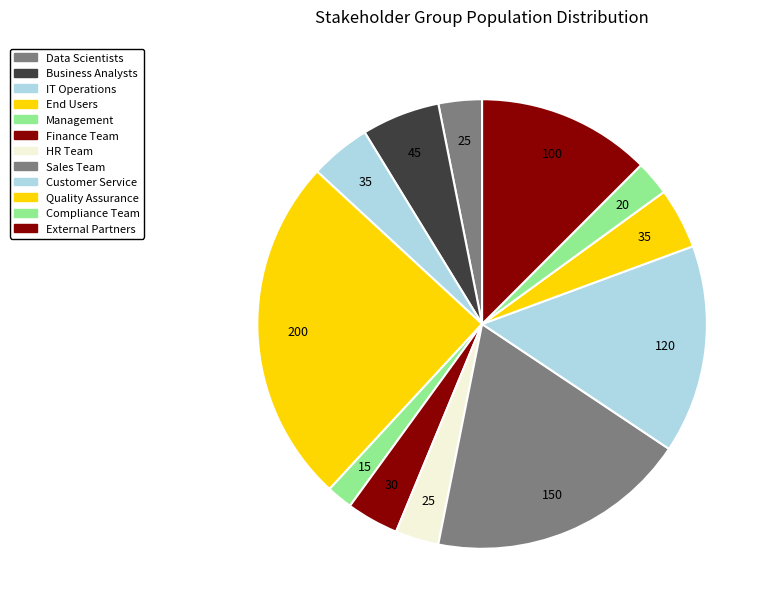

What is the ratio of the value at HR Team to the value at Management?

1.7